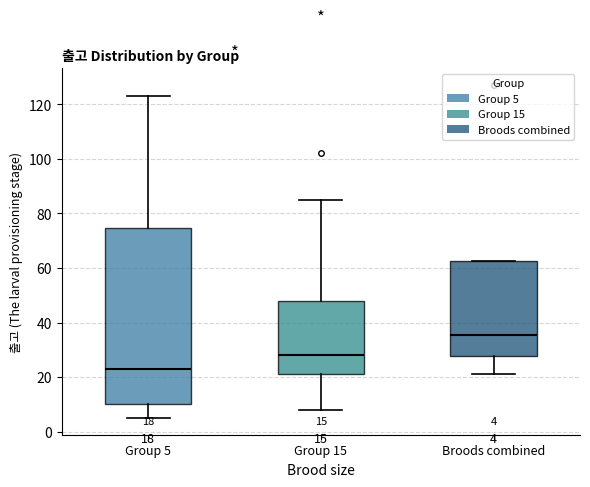

Which box has the highest median line?

Broods combined